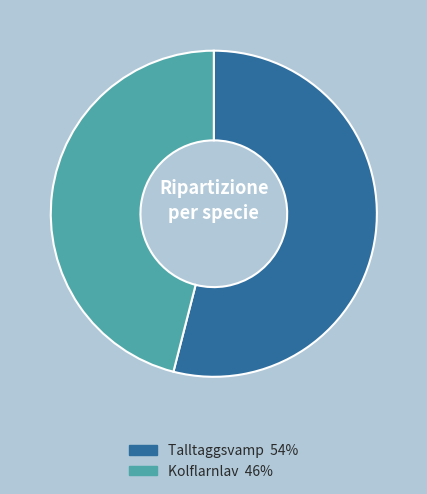

Which category accounts for the majority?

Talltaggsvamp